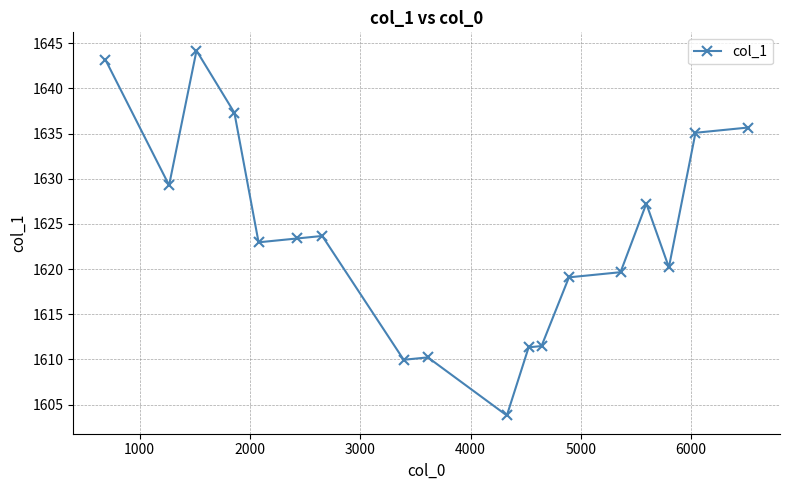

True or false: there are more than 1 points higher than both neighbors.

True